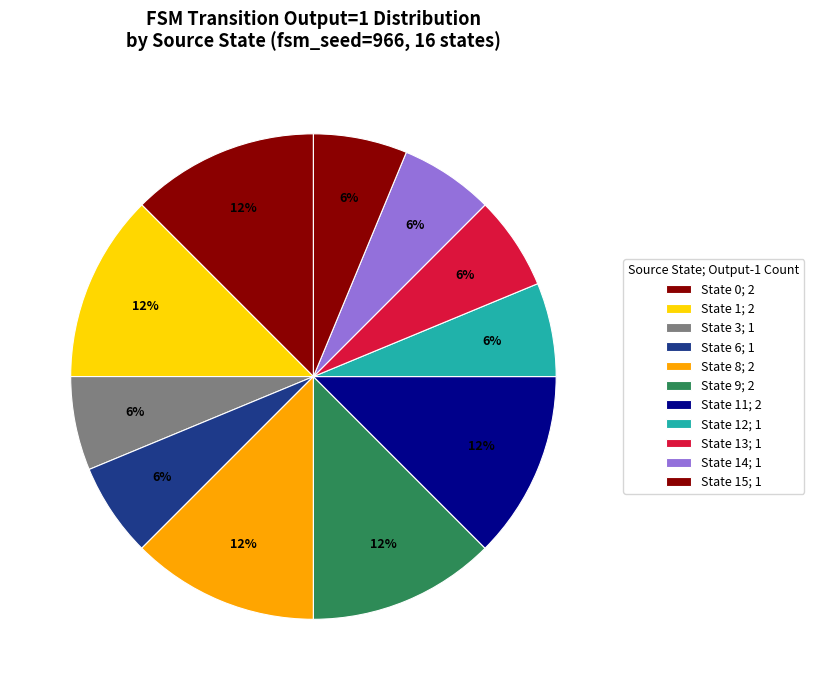

Count the number of slices in the pie.

11